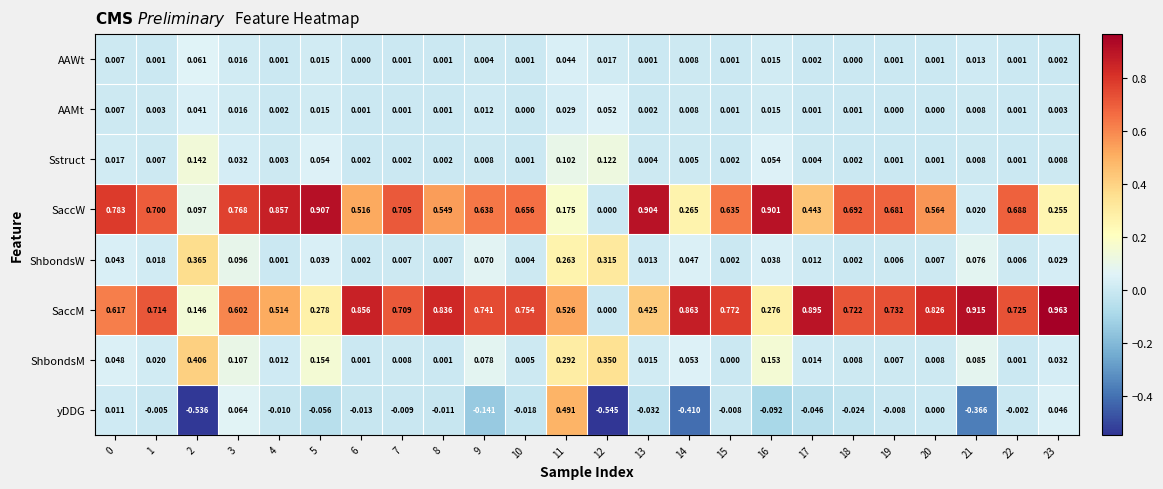

Rank the series at 1 from lowest to highest value.

yDDG, AAWt, AAMt, Sstruct, ShbondsW, ShbondsM, SaccW, SaccM